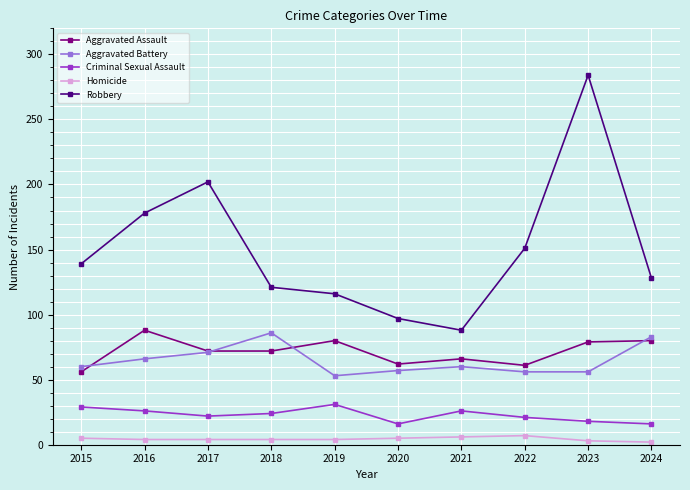

Which label corresponds to the largest value in the chart?

2023